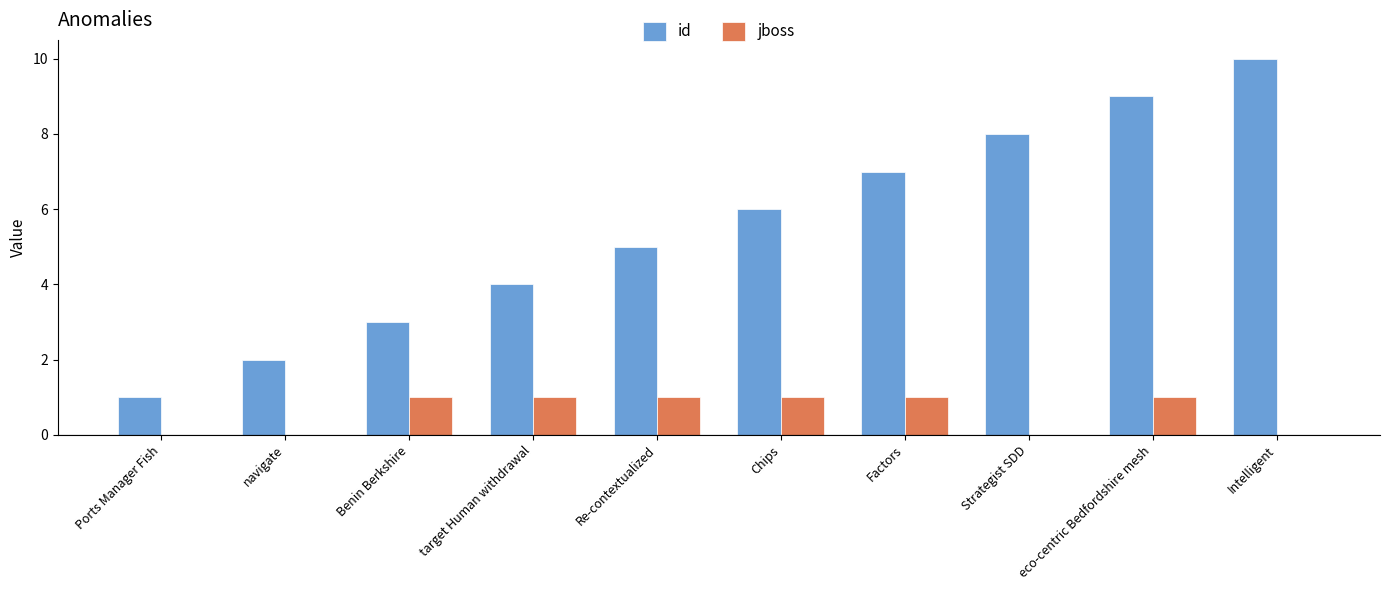

Is it true that id equals 1 at navigate?

False